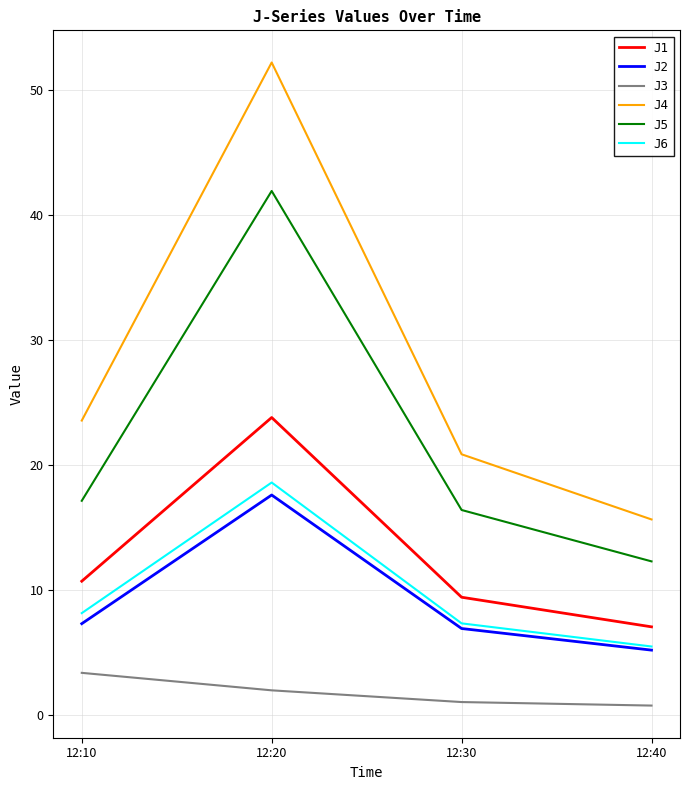

True or false: J4 has a value of 52.2 at 12:20.

True